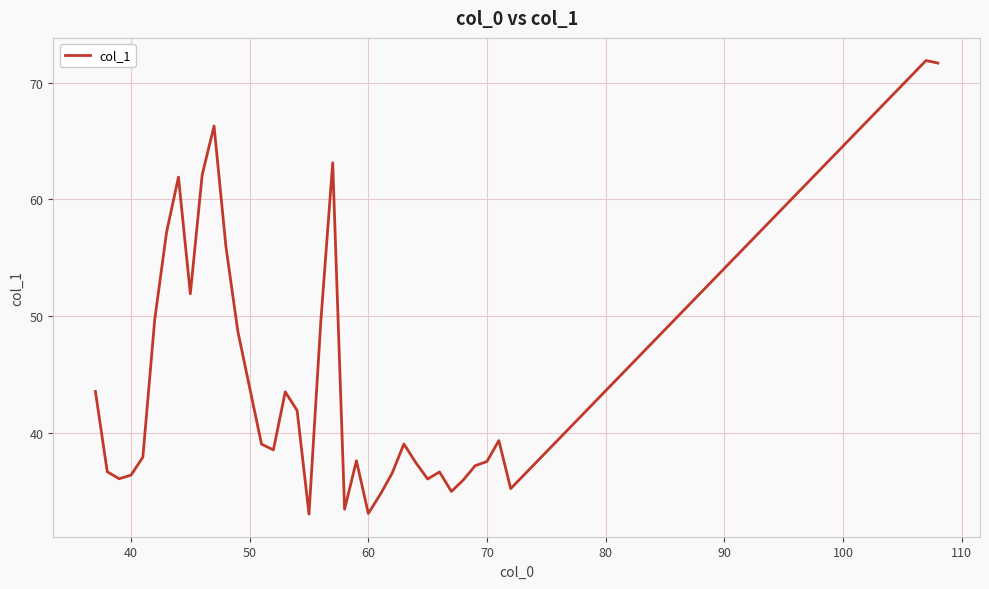

What is the difference between the maximum and minimum values?

38.8